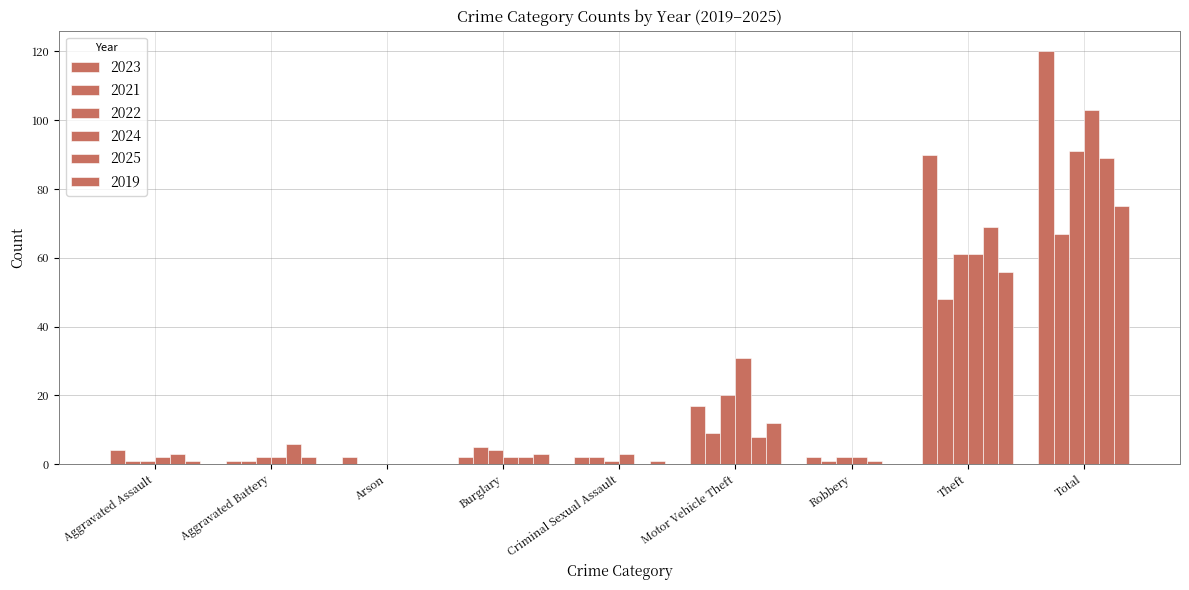

Reading left to right, transcribe all the data shown in this chart.

2023: 4	1	2	2	2	17	2	90	120
2021: 1	1	0	5	2	9	1	48	67
2022: 1	2	0	4	1	20	2	61	91
2024: 2	2	0	2	3	31	2	61	103
2025: 3	6	0	2	0	8	1	69	89
2019: 1	2	0	3	1	12	0	56	75